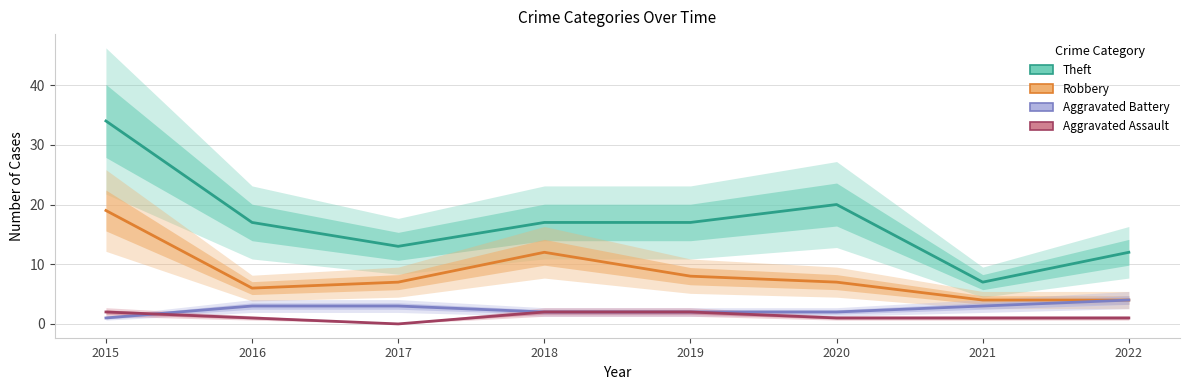

What is the value of the Aggravated Battery point at the 1st from the left?

1